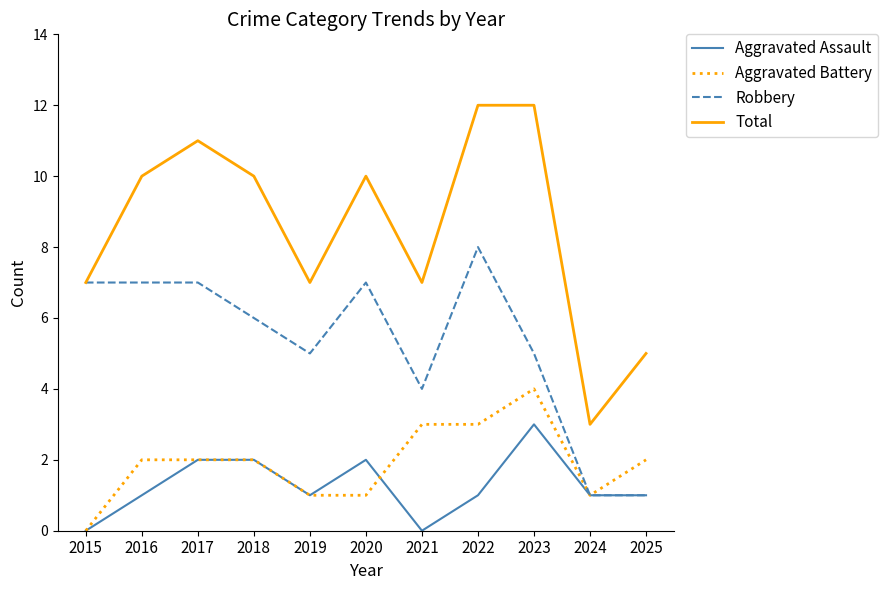

How many lines are shown in the chart?

4